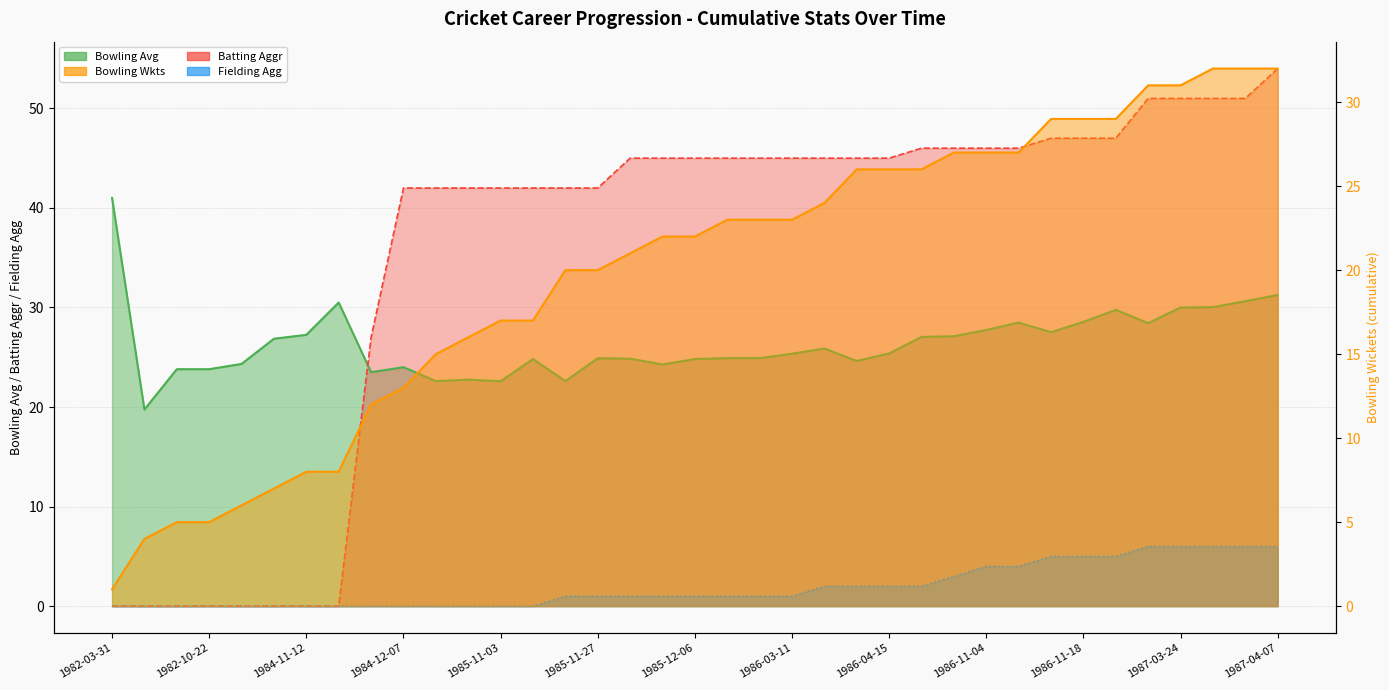

What is the label of the 12th point from the left?

1985-03-26